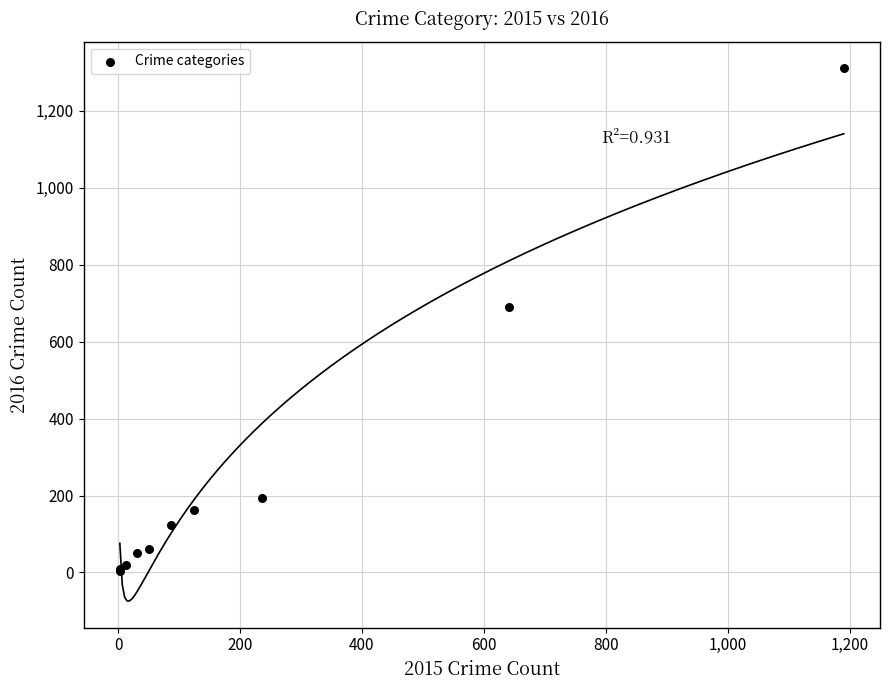

What Y value in the scatter plot is closest to 656?

689